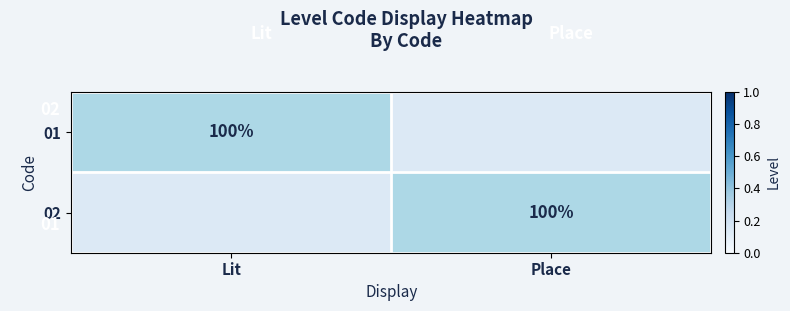

How many positive values does the 02 series have?

1